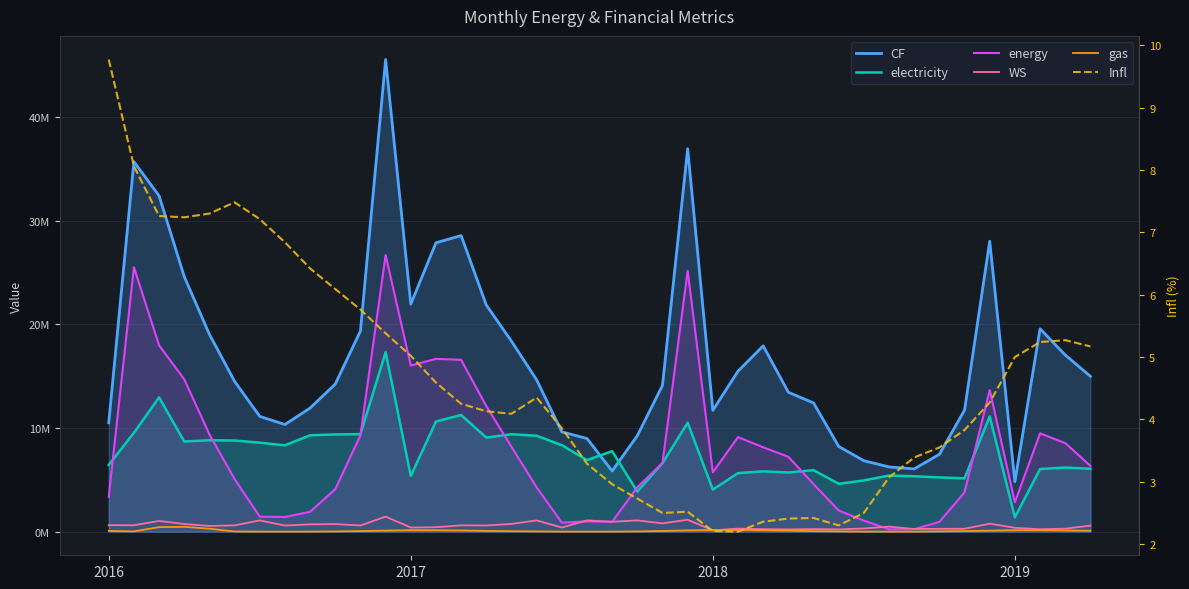

What is the sum of all energy values?

317730513.5